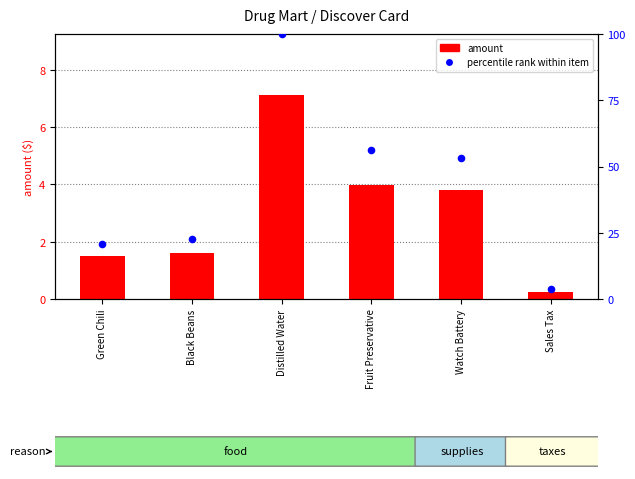

At how many categories does at least one series exceed 44?

3